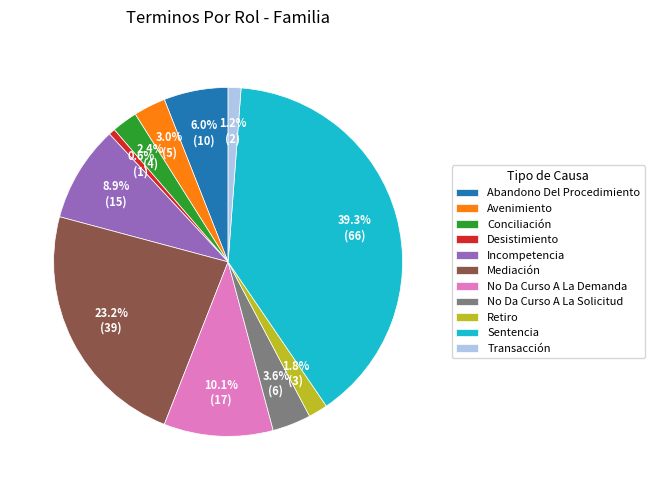

How many slices are in this pie chart?

11